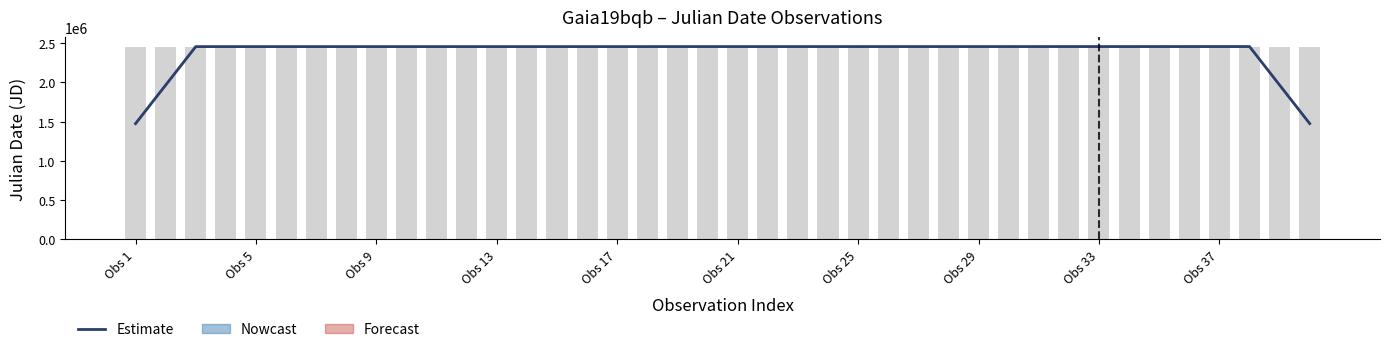

Which series has the largest total across all categories?

Observation bars